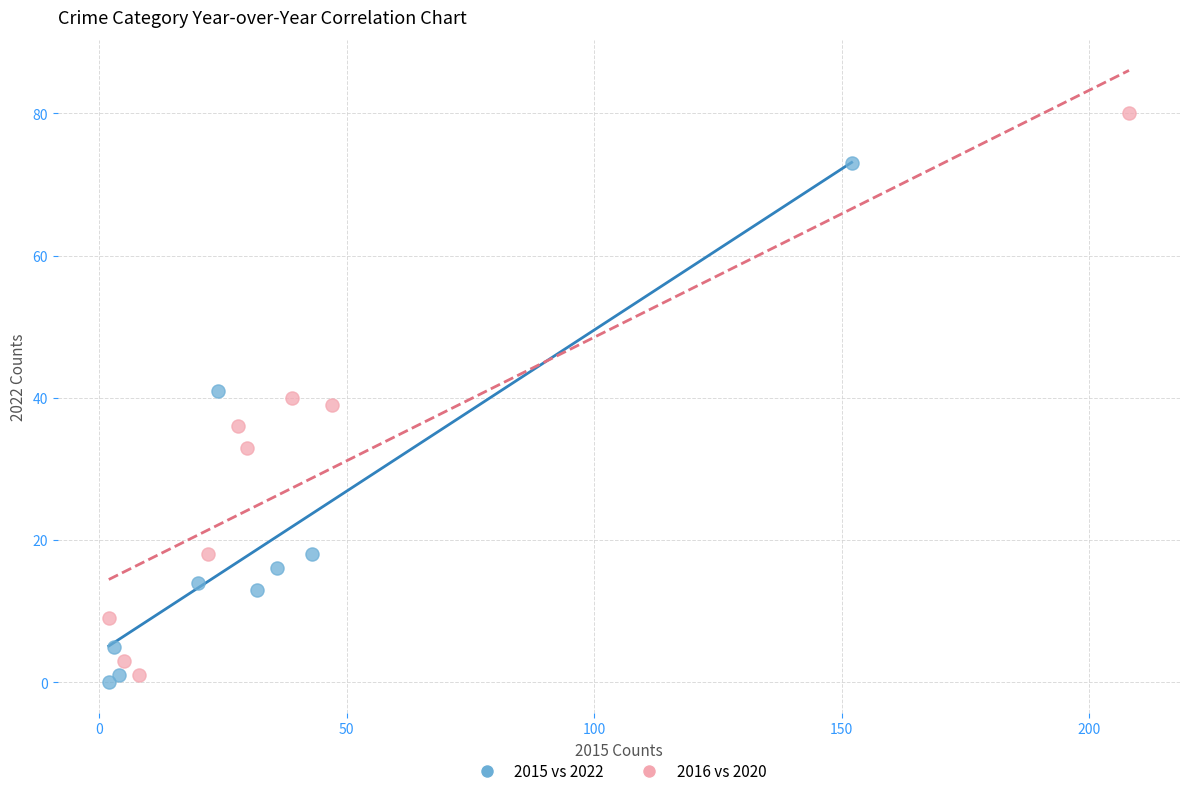

What are all the series names shown in the legend?

2015 vs 2022, 2016 vs 2020